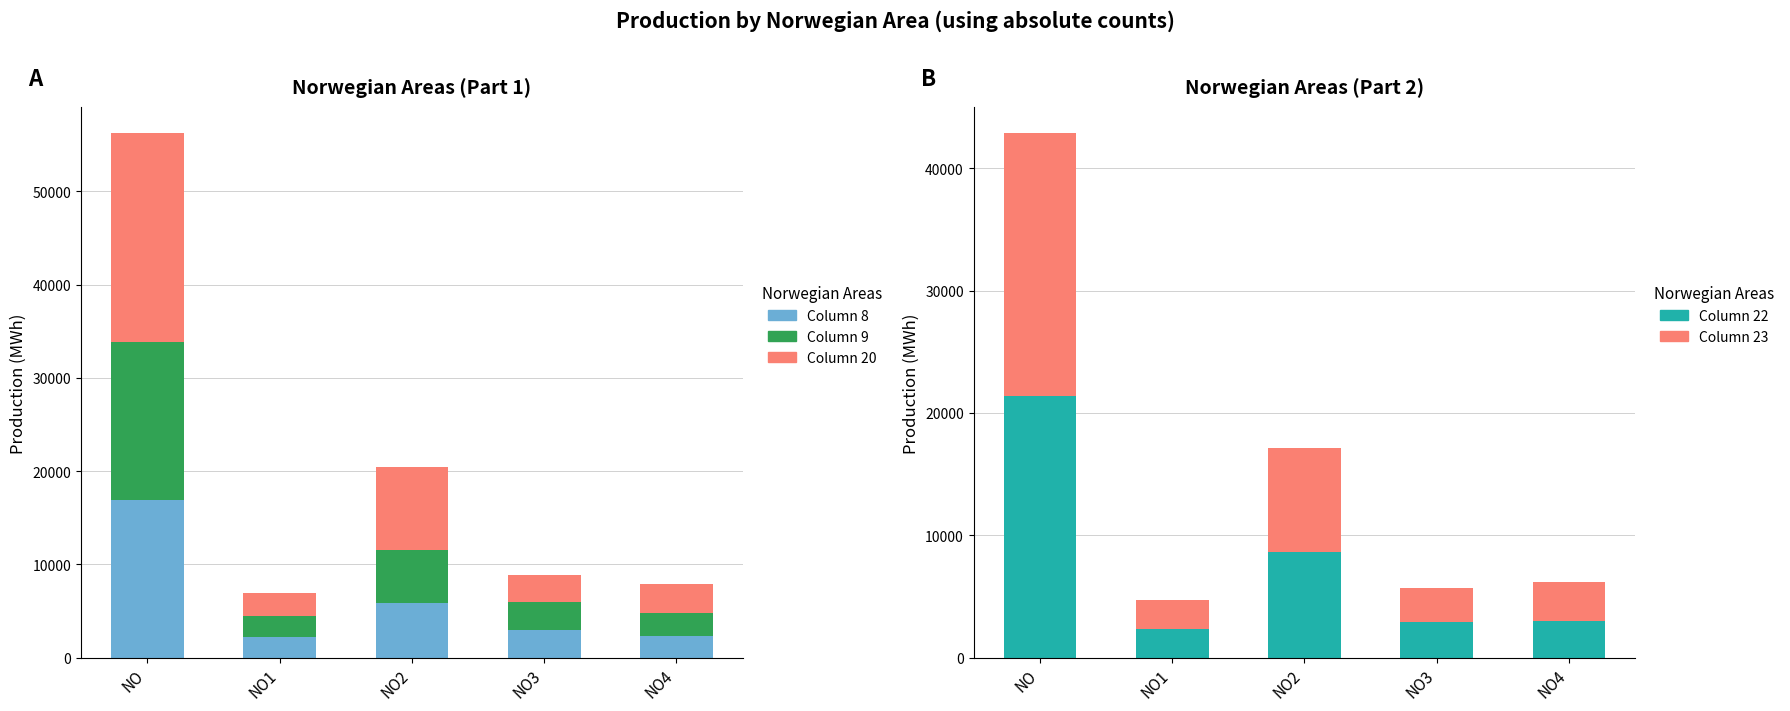

What is the label of the 1st bar from the left?

NO